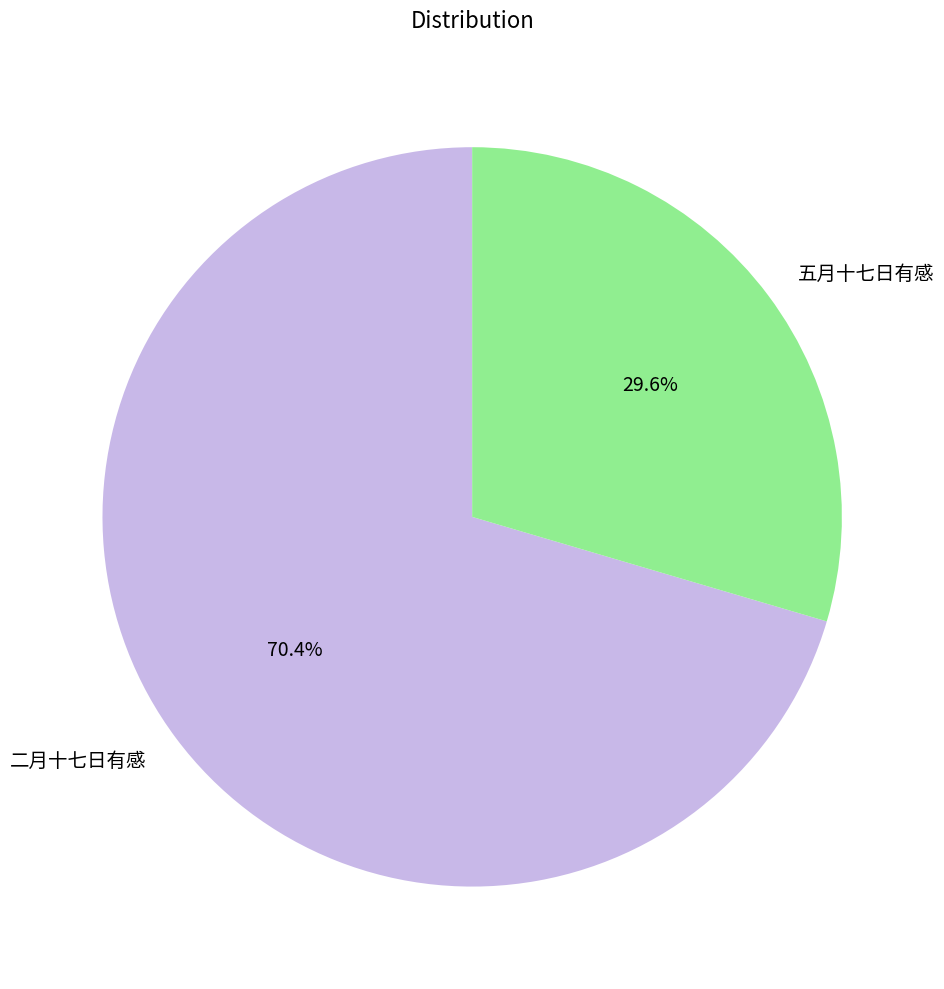

What percentage is the 二月十七日有感 slice, to the nearest percent?

70%